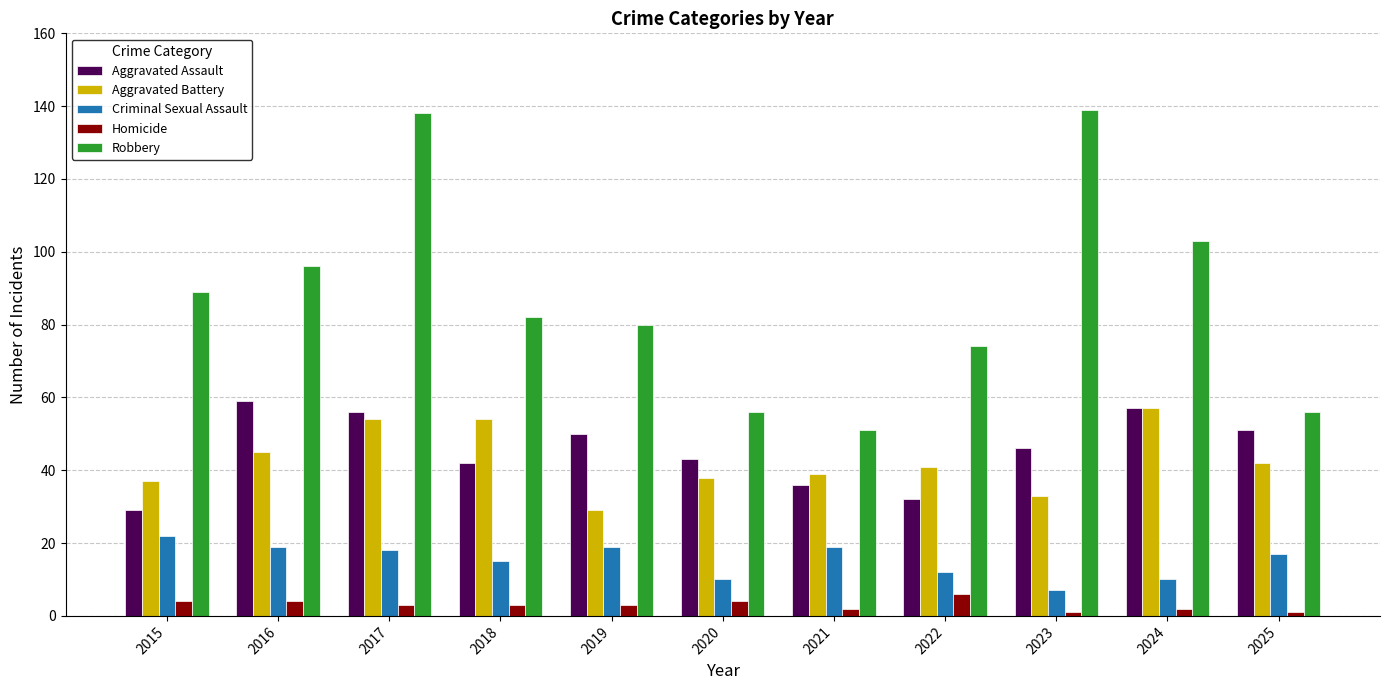

What is the sum of the Criminal Sexual Assault values at 2015 and 2020?

32